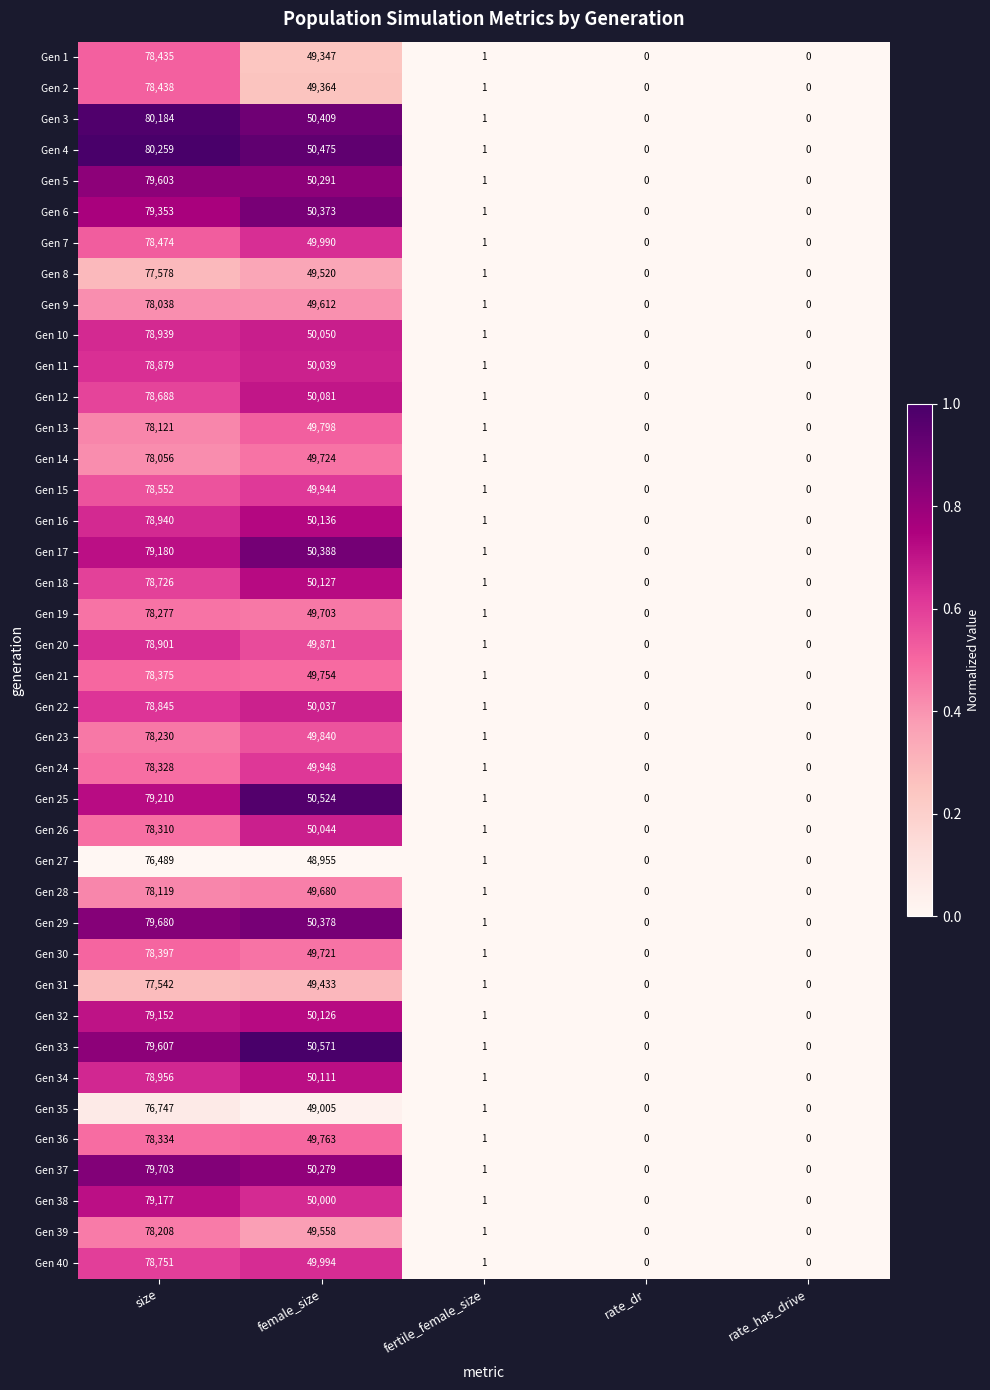

What is the sum of the Gen 28 values at female_size and rate_dr?

49680